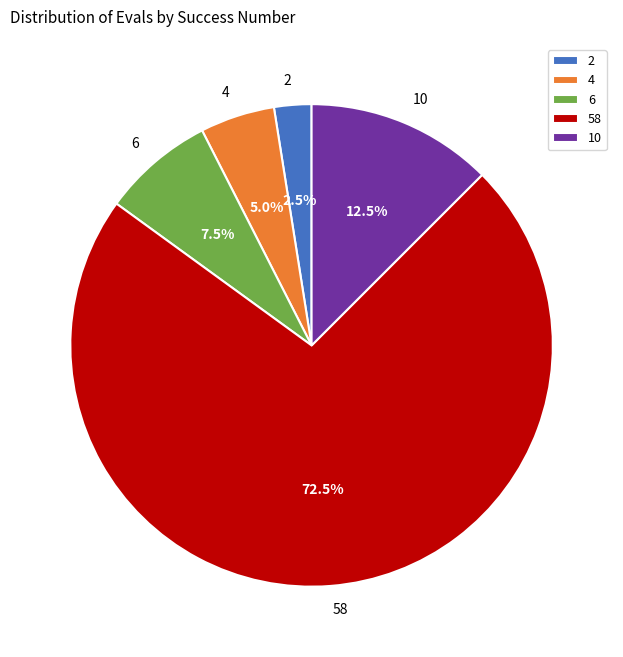

Does 58 account for over 50% of the chart?

Yes